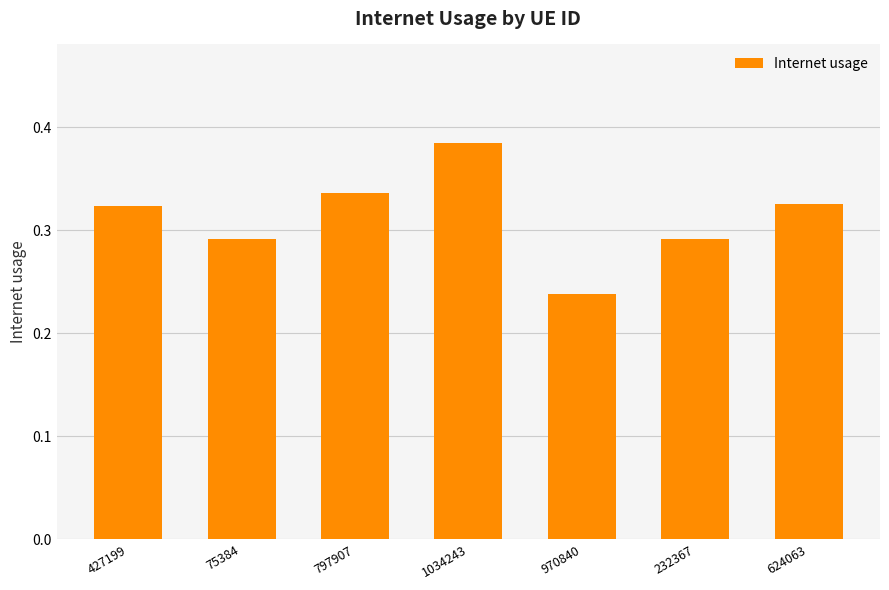

Which label corresponds to the smallest value in the chart?

970840